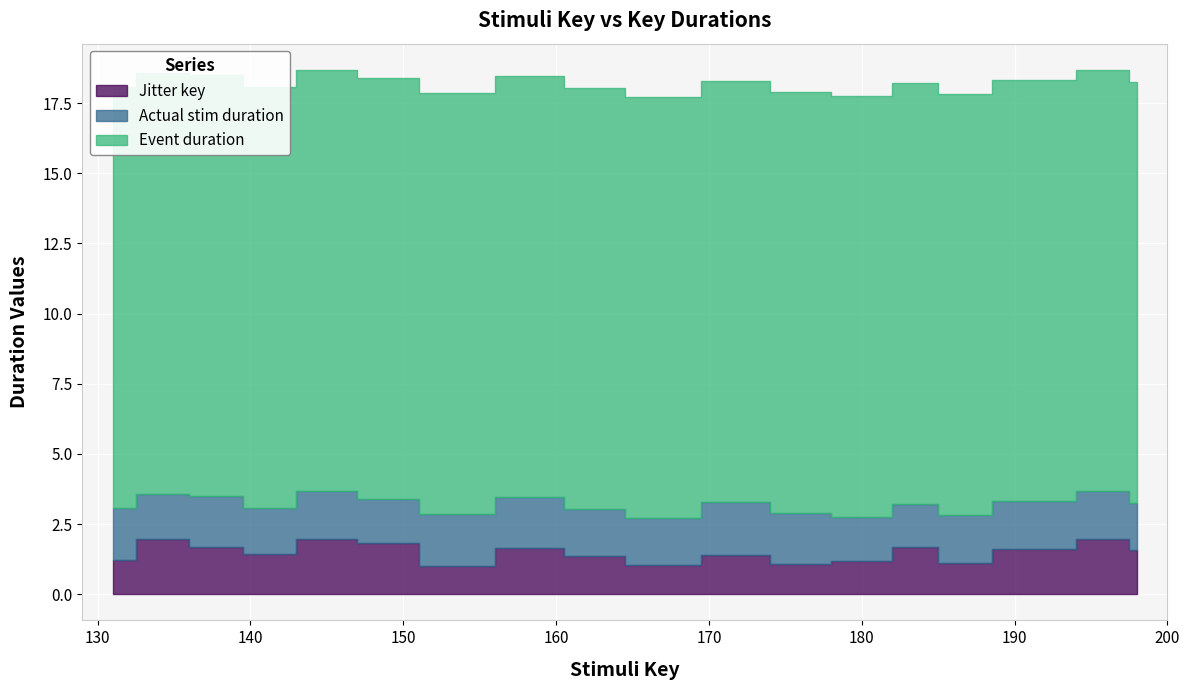

What are all the series names shown in the legend?

Jitter key, Actual stim duration, Event duration